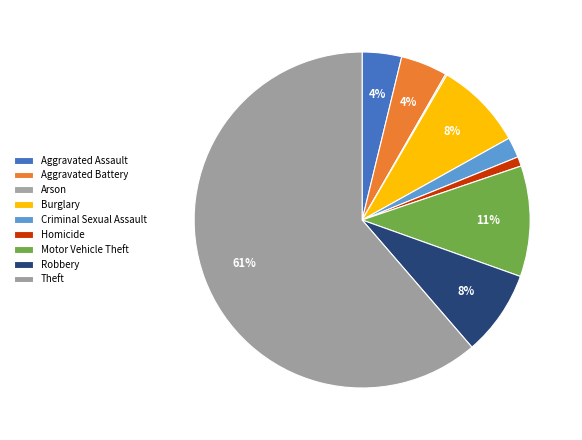

Rank the categories by value from lowest to highest.

Arson, Homicide, Criminal Sexual Assault, Aggravated Assault, Aggravated Battery, Robbery, Burglary, Motor Vehicle Theft, Theft